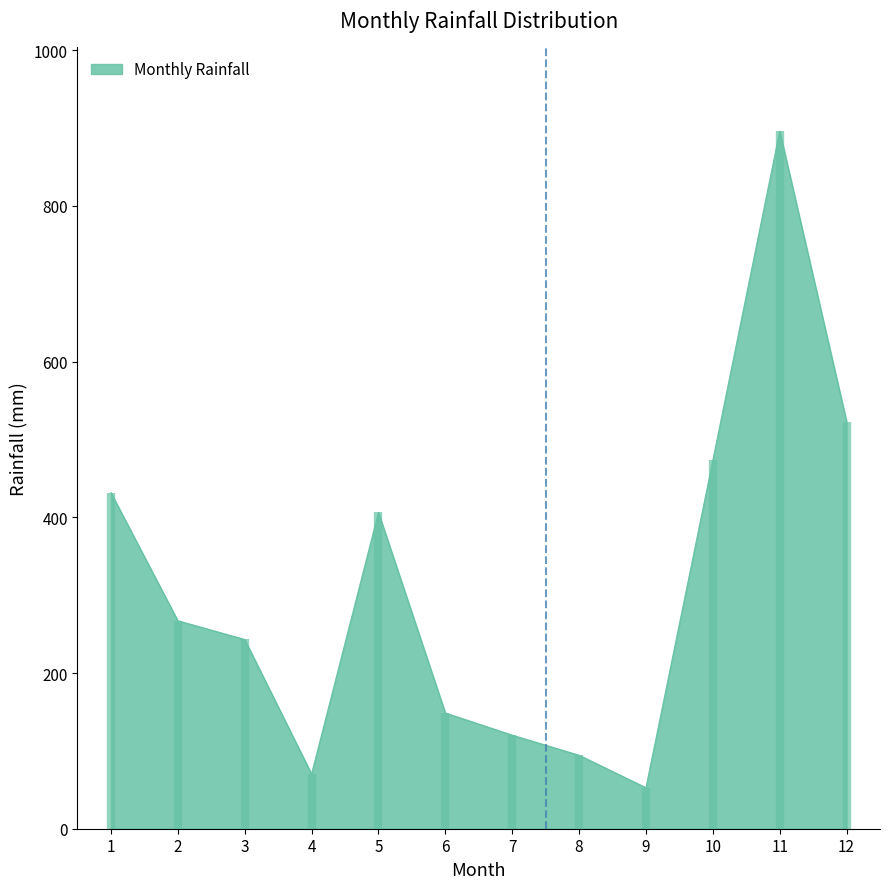

Reading left to right, extract all data points from this chart.

431.7	267.2	243.1	70.3	406.3	148.7	120.2	94.4	52.7	473.2	896.1	523.1